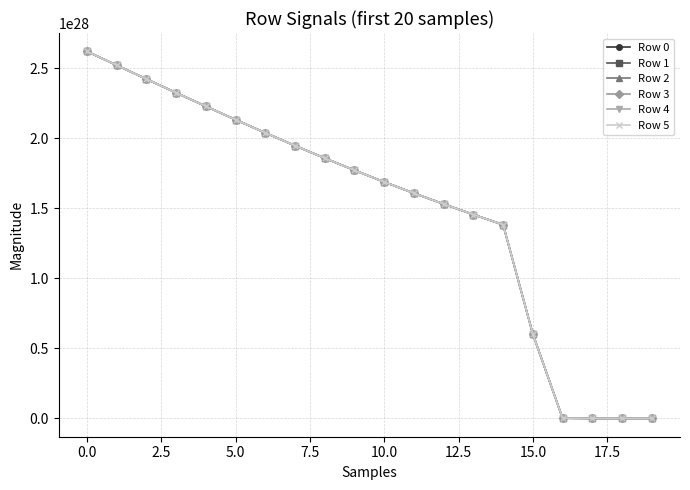

Which series has the largest total across all categories?

Row 5